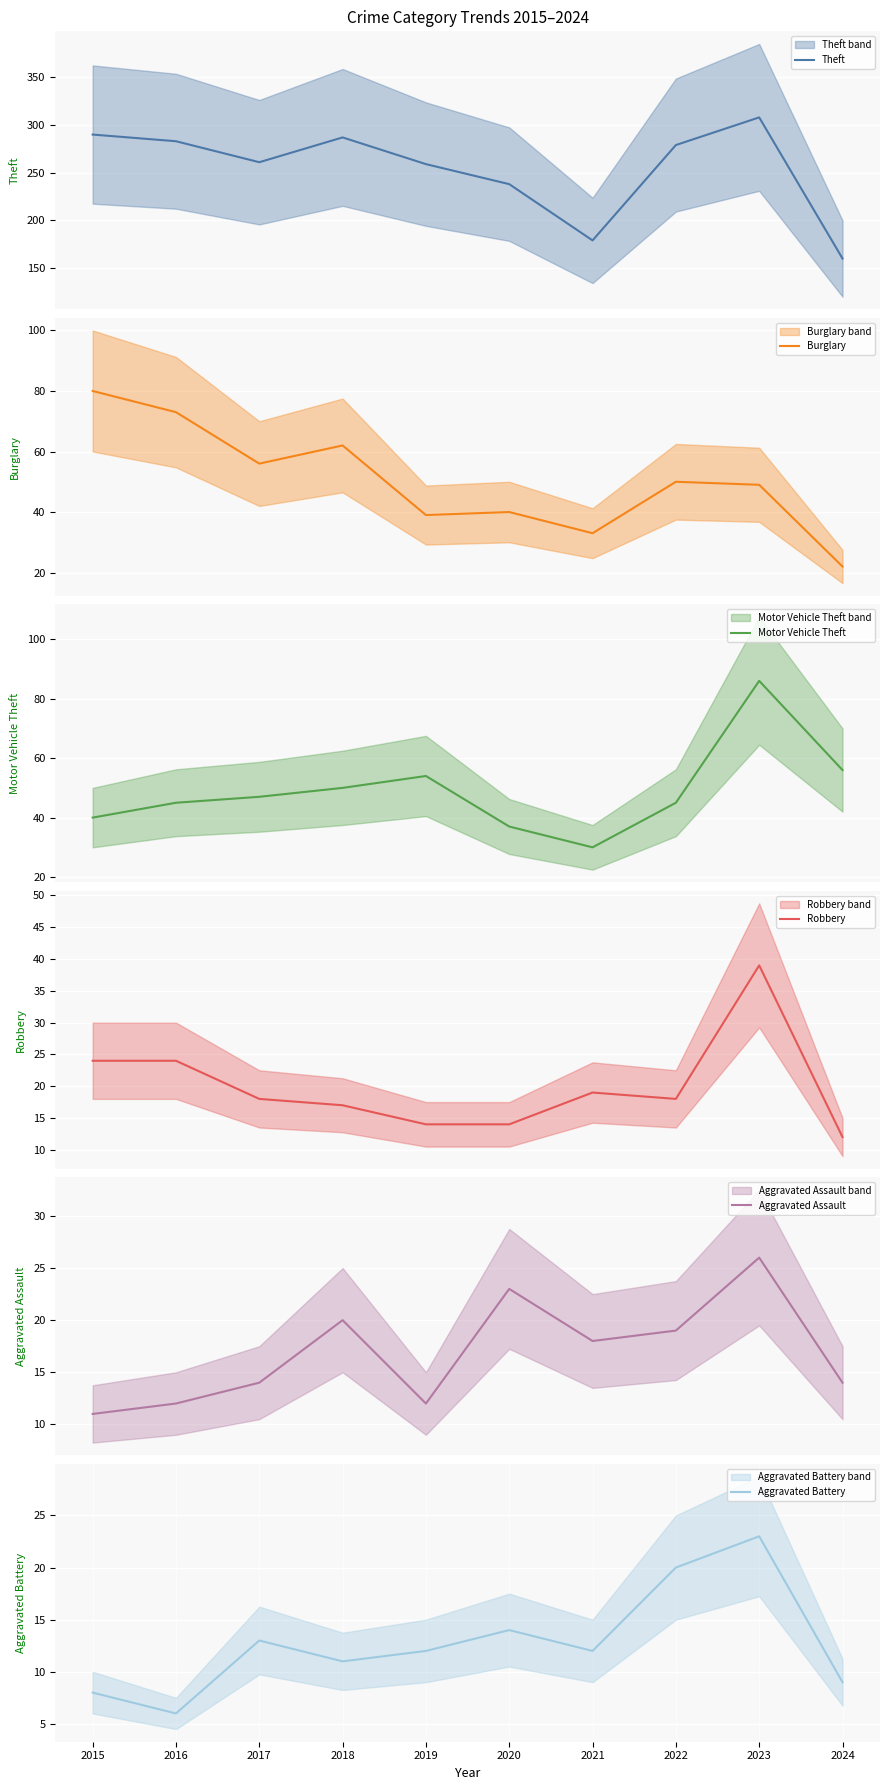

What is the maximum value shown in the chart?

308